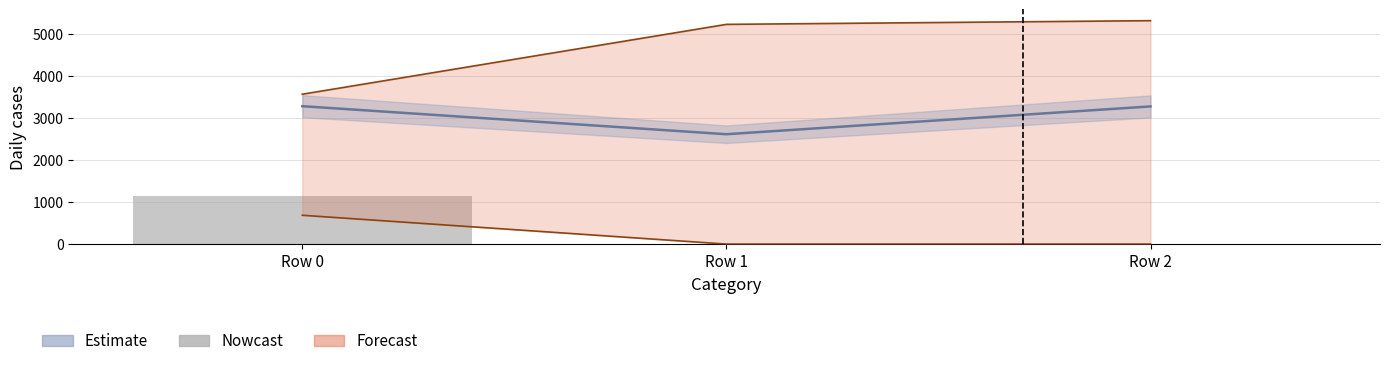

At which label is the value closest to 568?

Row 1